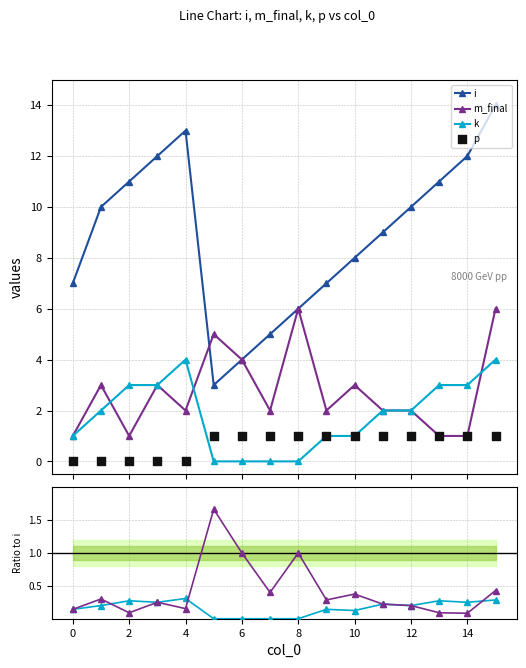

Which series reaches the maximum Y coordinate?

i